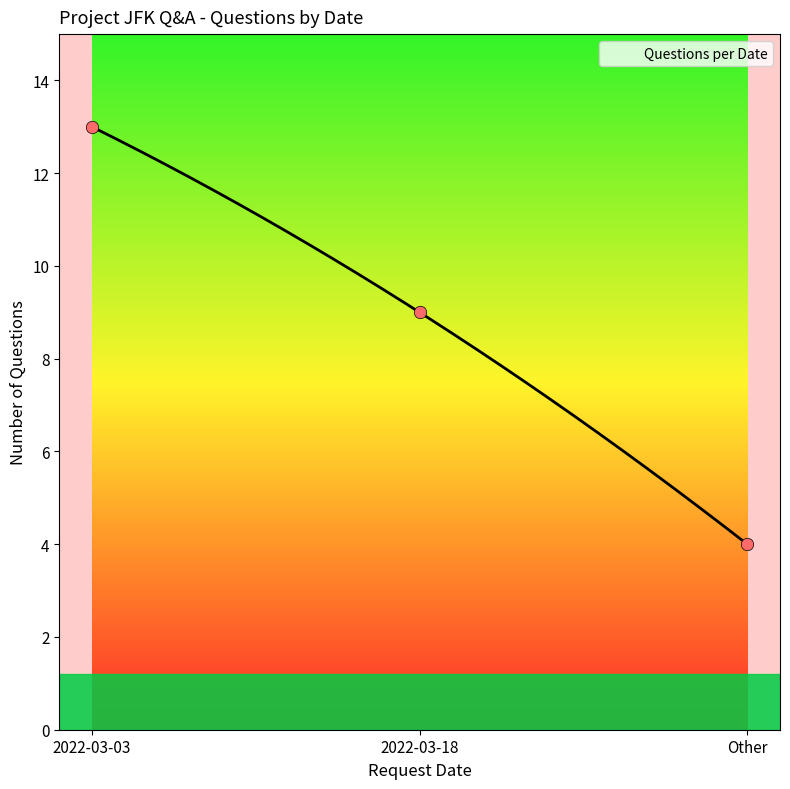

What is the change in value from 2022-03-18 to Other?

-5